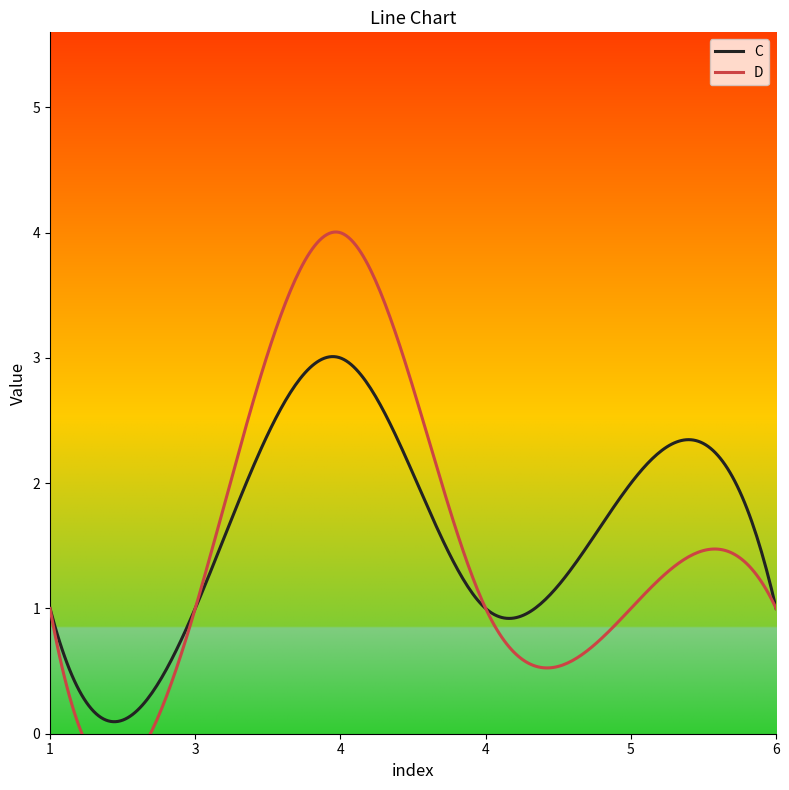

The C series shows 1 at 1. True or false?

True